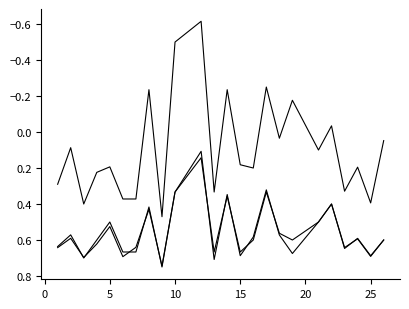

How many lines are shown in the chart?

3